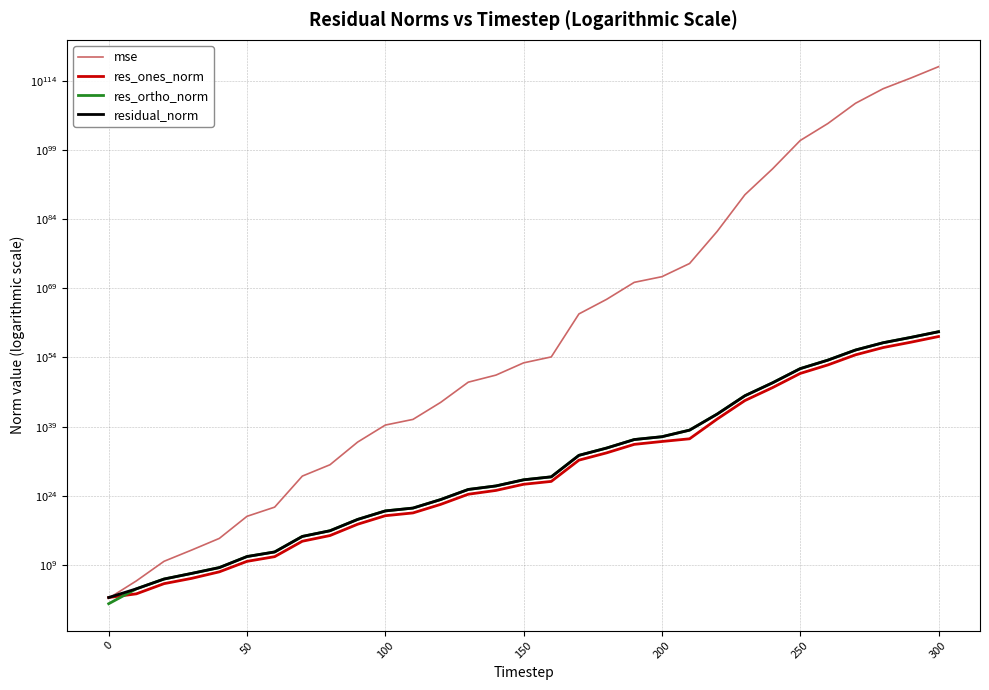

What is the smallest value displayed?

3.8